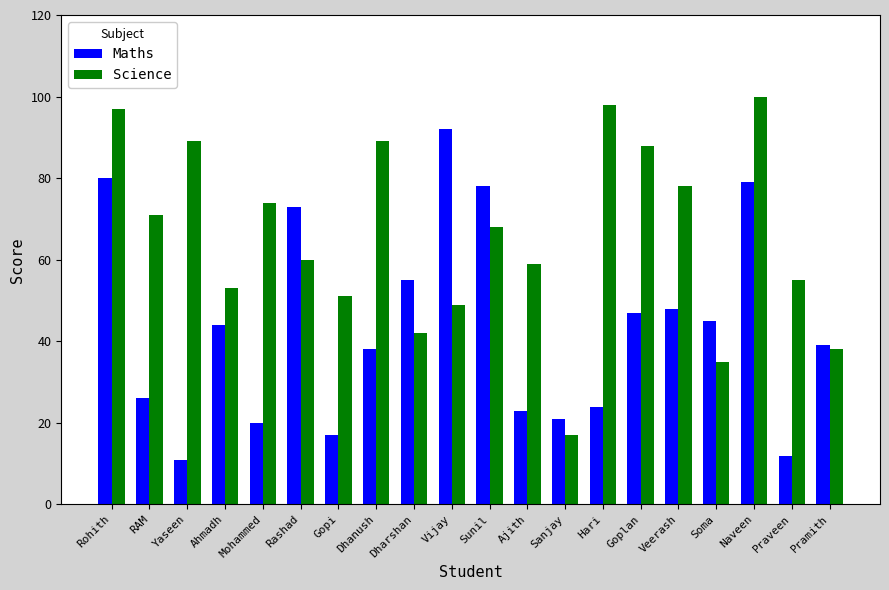

What is the difference between the second highest and second lowest values in the Science series?

63